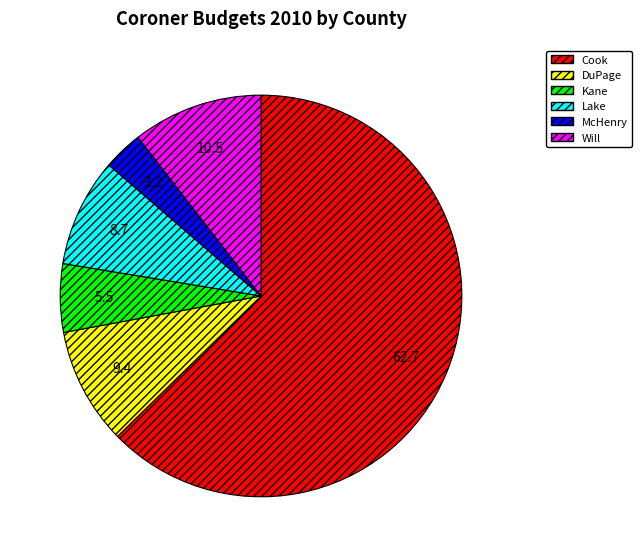

Which category has the smallest portion of the pie?

McHenry